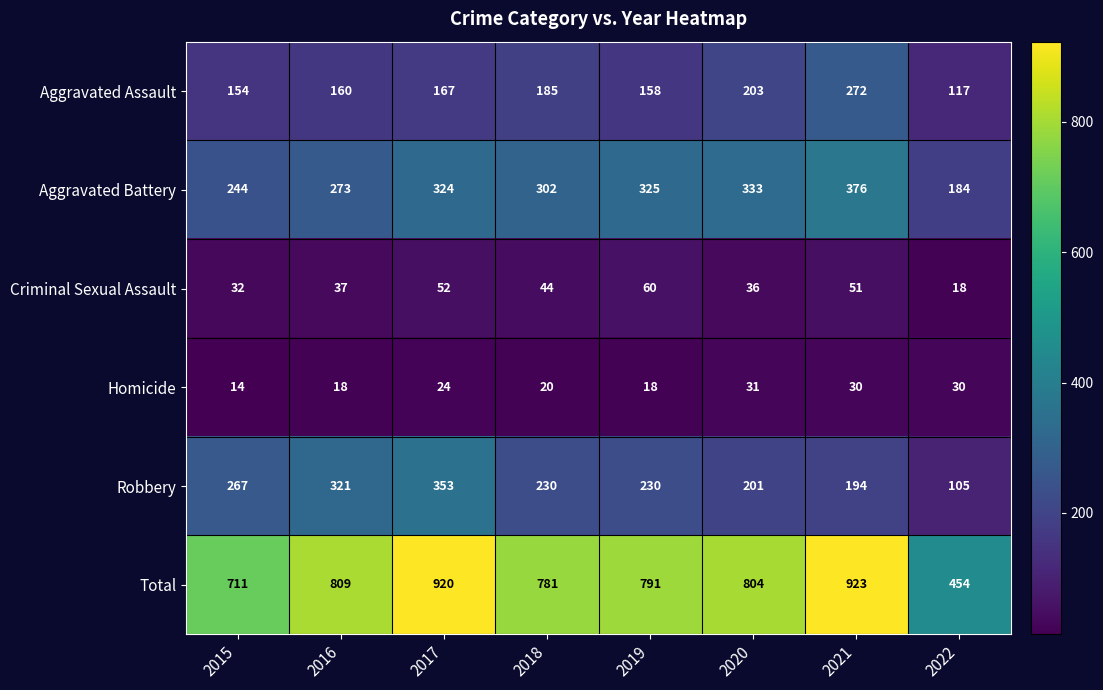

Between 2017 and 2020, which series saw the biggest shift?

Robbery